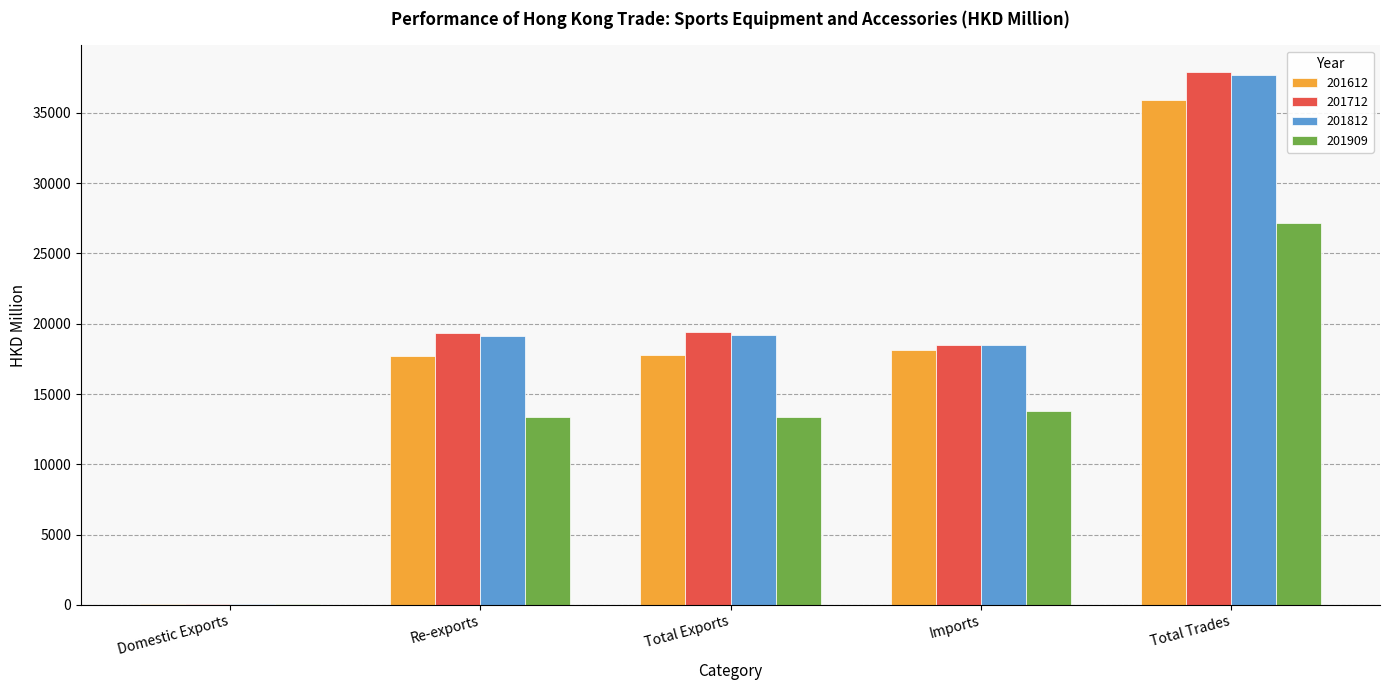

What is the sum of the 201812 values at Total Exports and Total Trades?

56842.8